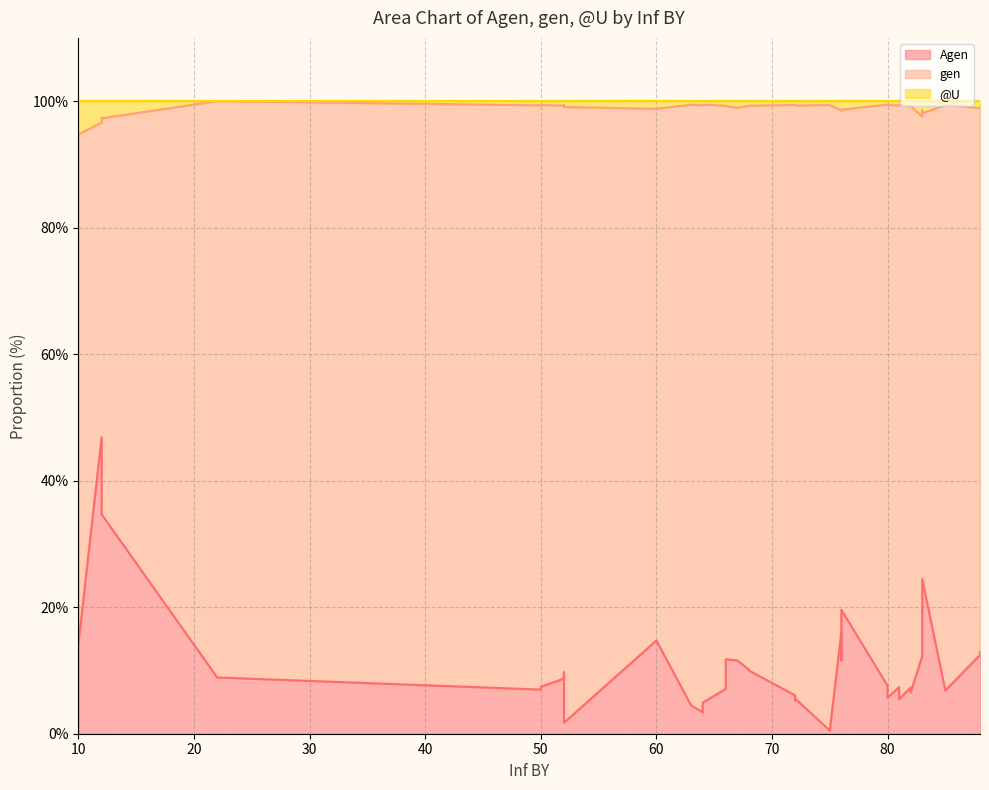

Reading left to right, what are all the values shown in this chart?

Agen line: 14.4	46.9	34.7	8.9	7.0	7.4	8.7	8.9	8.6	9.7	1.7	14.7	4.5	3.4	4.9	7.1	11.8	11.6	10.2	10.0	6.1	5.3	5.6	0.5	16.0	11.6	14.1	19.6	7.6	5.7	7.4	5.5	7.3	6.5	12.2	13.3	24.4	6.8	12.5	12.9
gen line: 94.8	96.6	97.3	100.0	99.3	99.4	99.3	99.3	99.4	99.3	99.1	98.8	99.4	99.3	99.5	99.3	99.3	98.9	99.2	99.3	99.4	99.4	99.3	99.4	98.6	98.5	98.6	98.7	99.5	99.4	99.3	99.4	99.2	99.2	97.6	98.6	98.1	99.4	98.9	99.1
@U line: 100.0	100.0	100.0	100.0	100.0	100.0	100.0	100.0	100.0	100.0	100.0	100.0	100.0	100.0	100.0	100.0	100.0	100.0	100.0	100.0	100.0	100.0	100.0	100.0	100.0	100.0	100.0	100.0	100.0	100.0	100.0	100.0	100.0	100.0	100.0	100.0	100.0	100.0	100.0	100.0